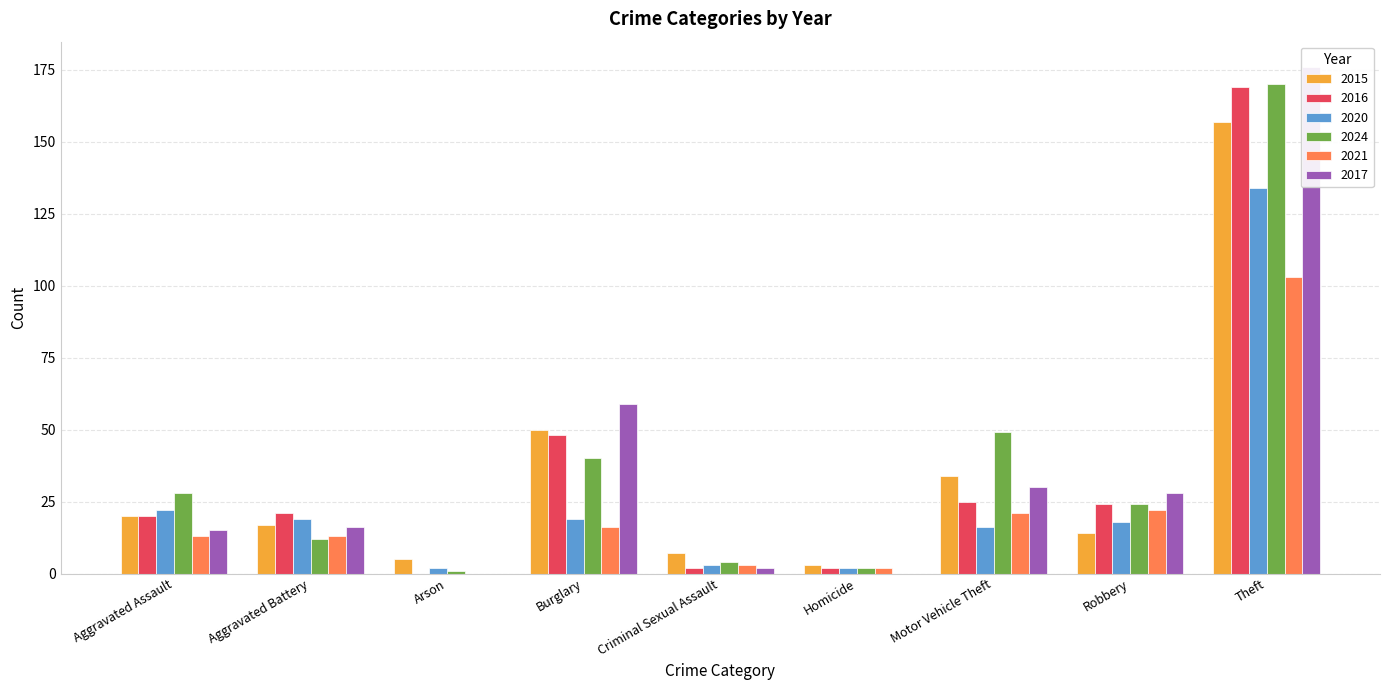

Does the chart contain stacked bars?

No